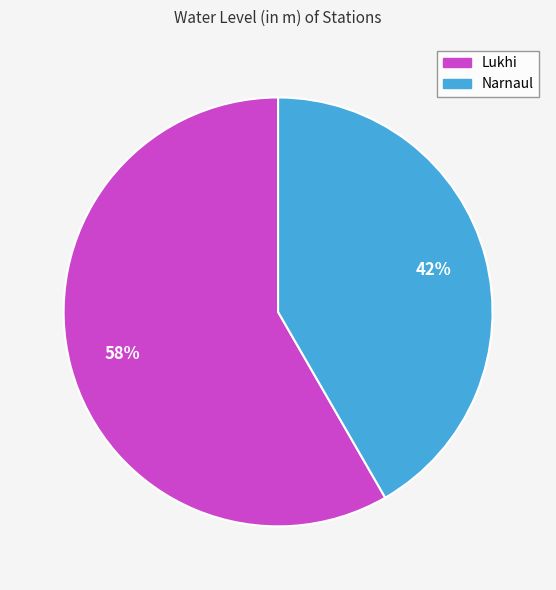

True or false: Narnaul accounts for 42% of the total.

True